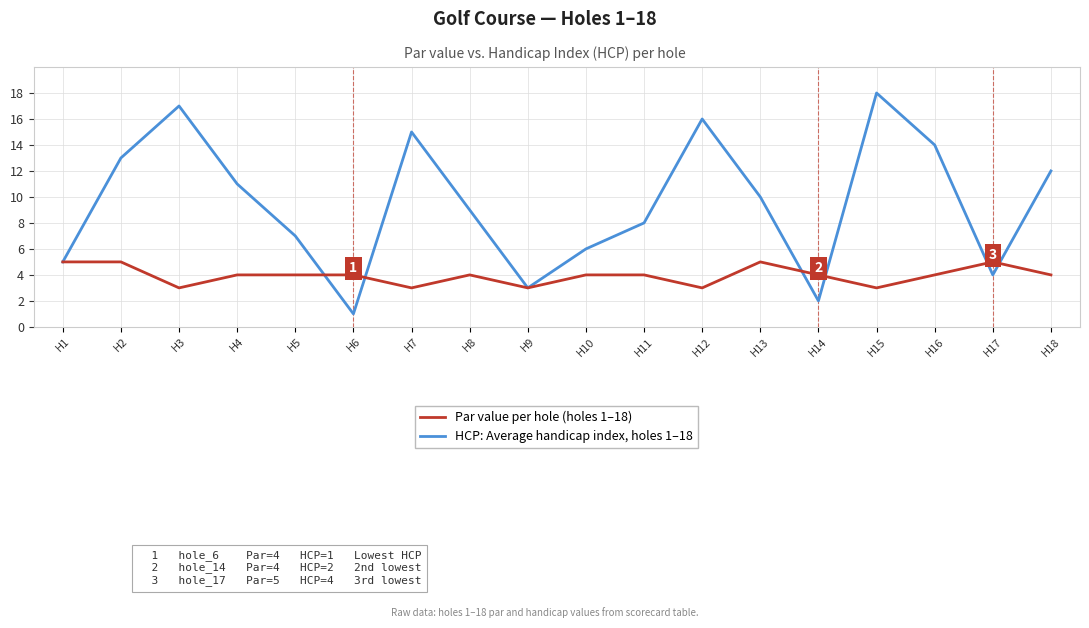

What is the total value across all series at H6?

5